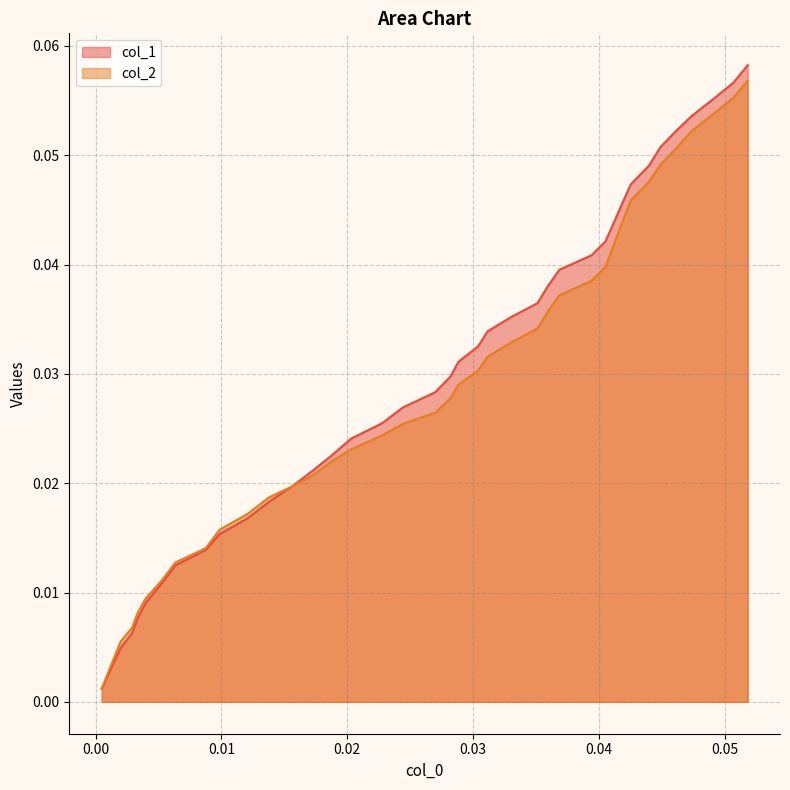

Which series has the widest spread of values?

col_1